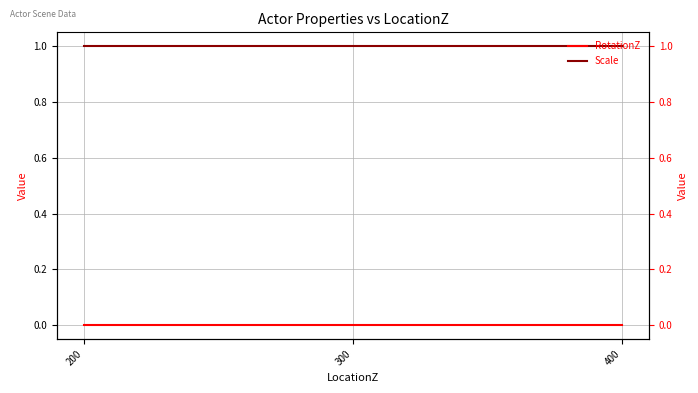

At 300, list the series in order from largest to smallest.

Scale, RotationZ